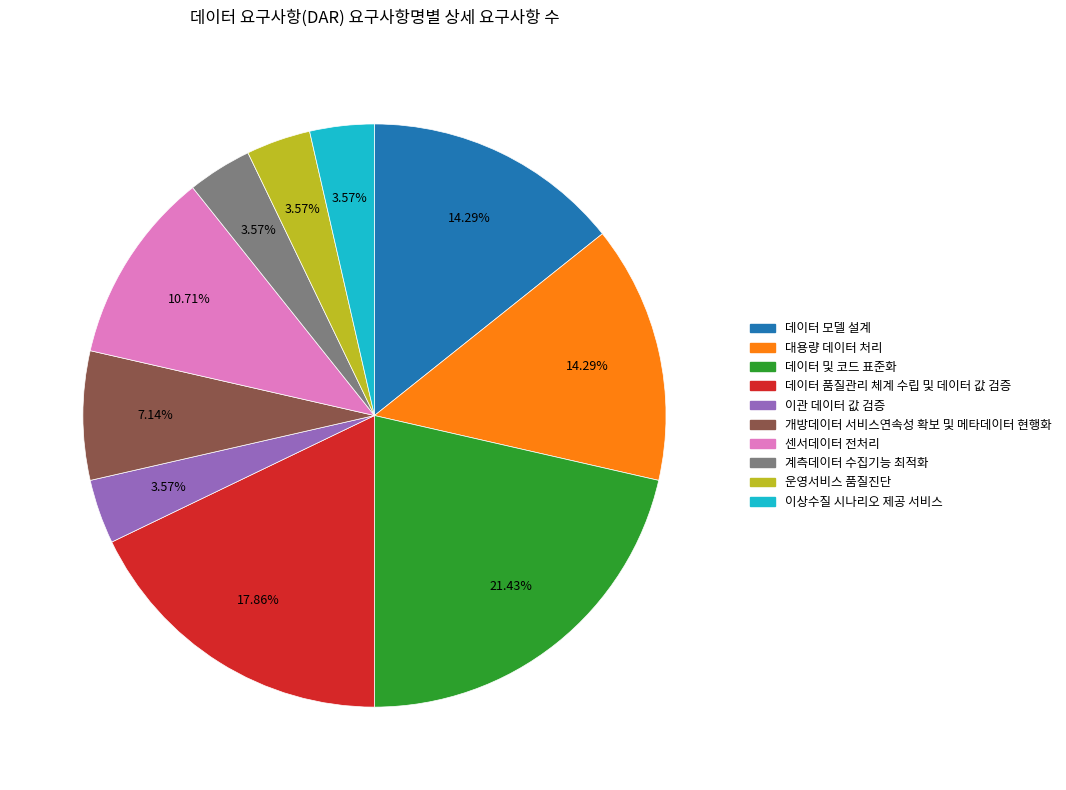

How many slices are in this pie chart?

10